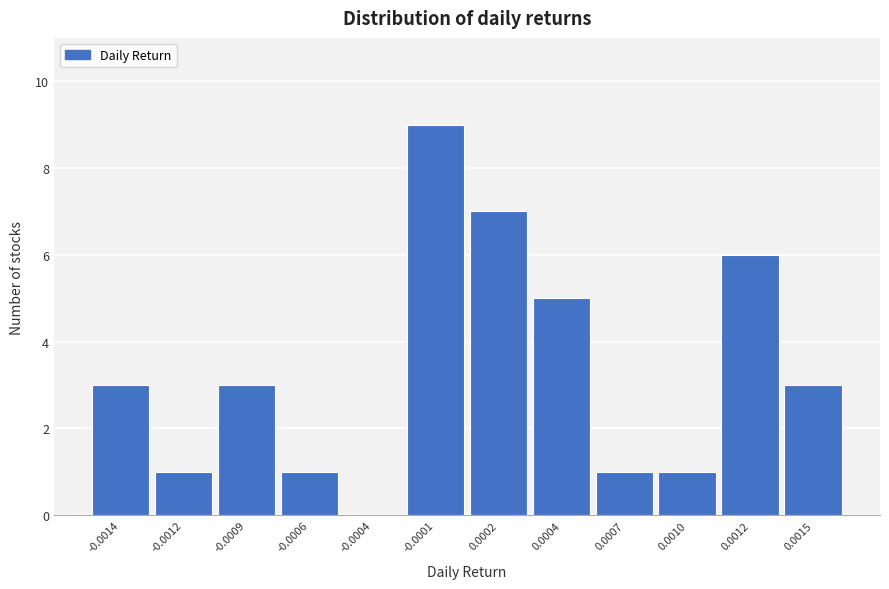

Reading left to right, list all the values displayed in this chart.

-0.0014=3	-0.0012=1	-0.0009=3	-0.0006=1	-0.0004=0	-0.0001=9	0.0002=7	0.0004=5	0.0007=1	0.0010=1	0.0012=6	0.0015=3